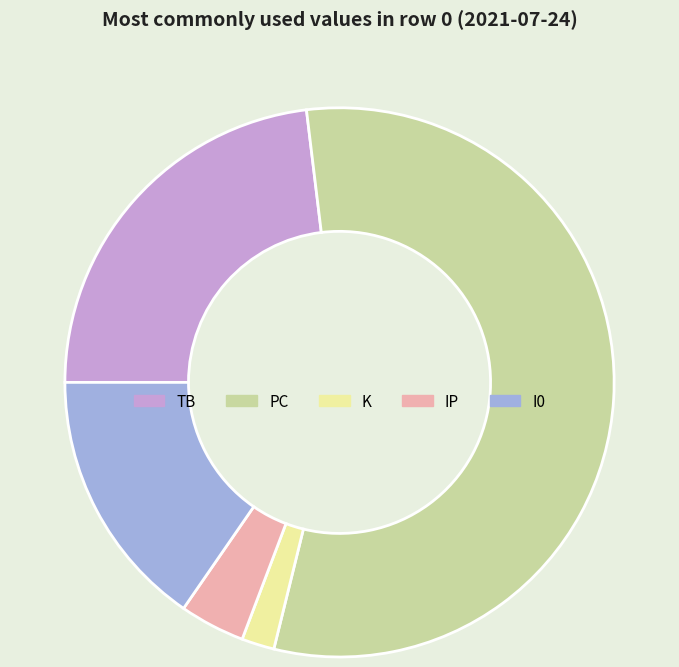

True or false: IP accounts for 13% of the total.

False